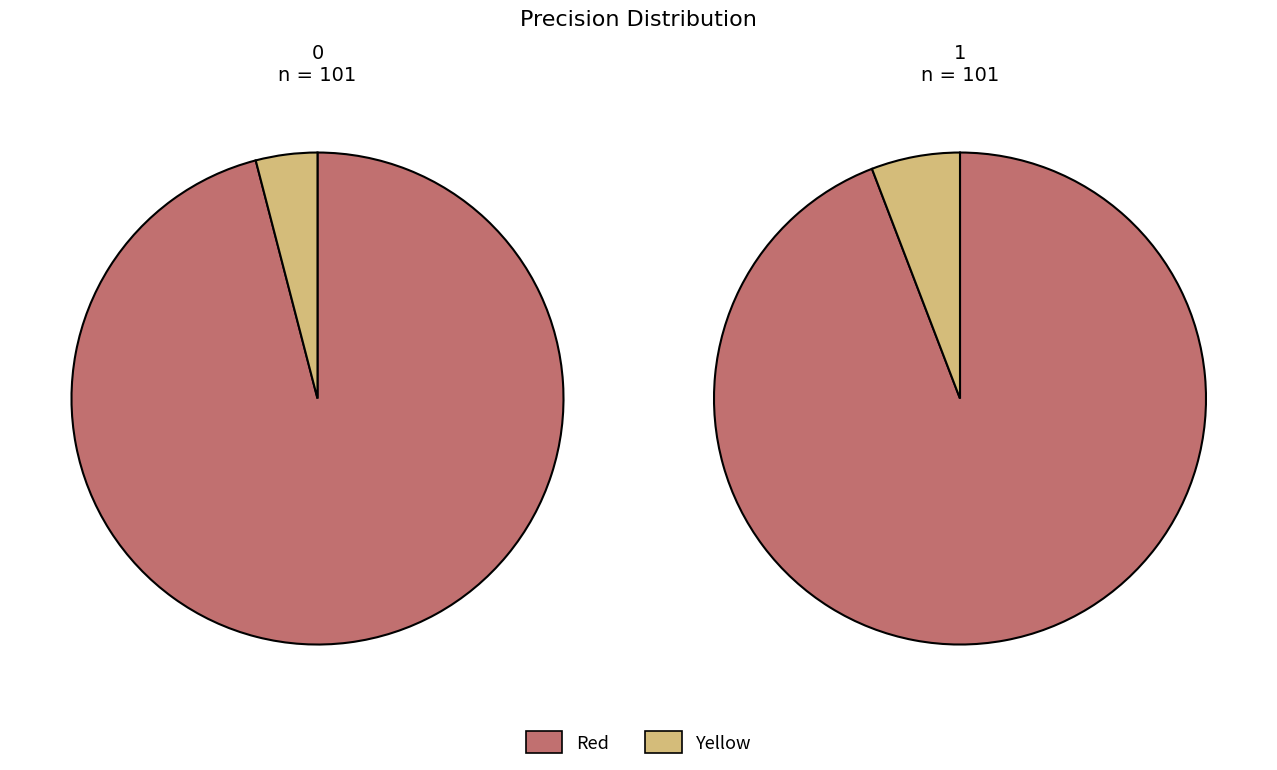

To the nearest percent, what portion does 0 represent?

50%